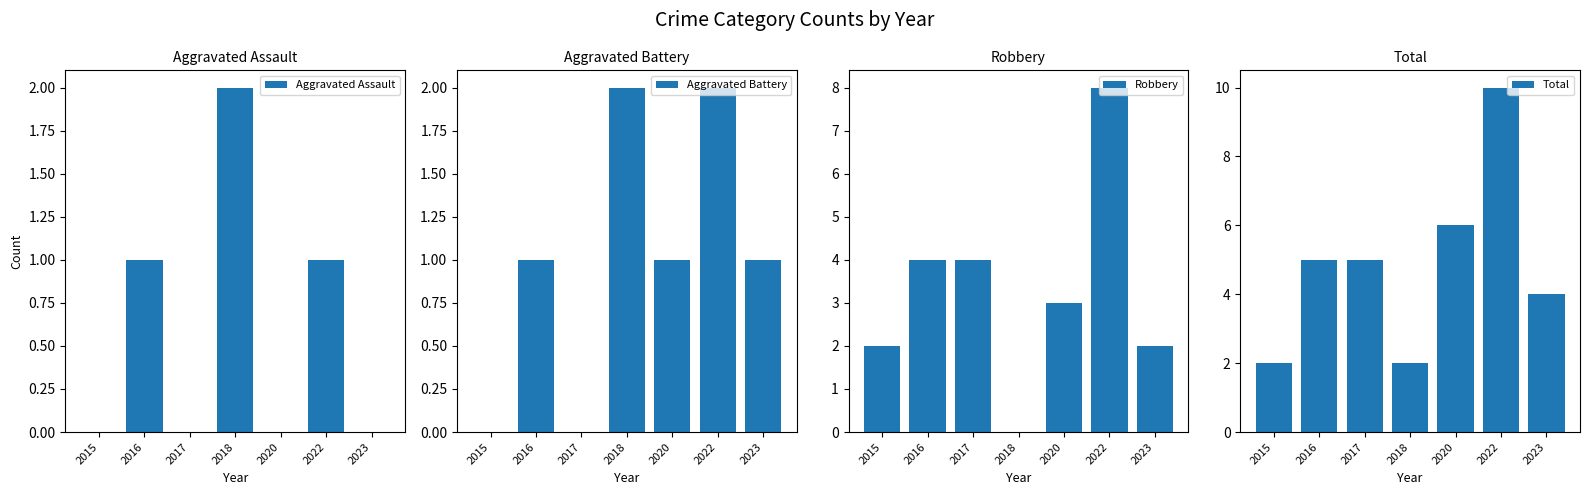

Which series has the largest total across all categories?

Total